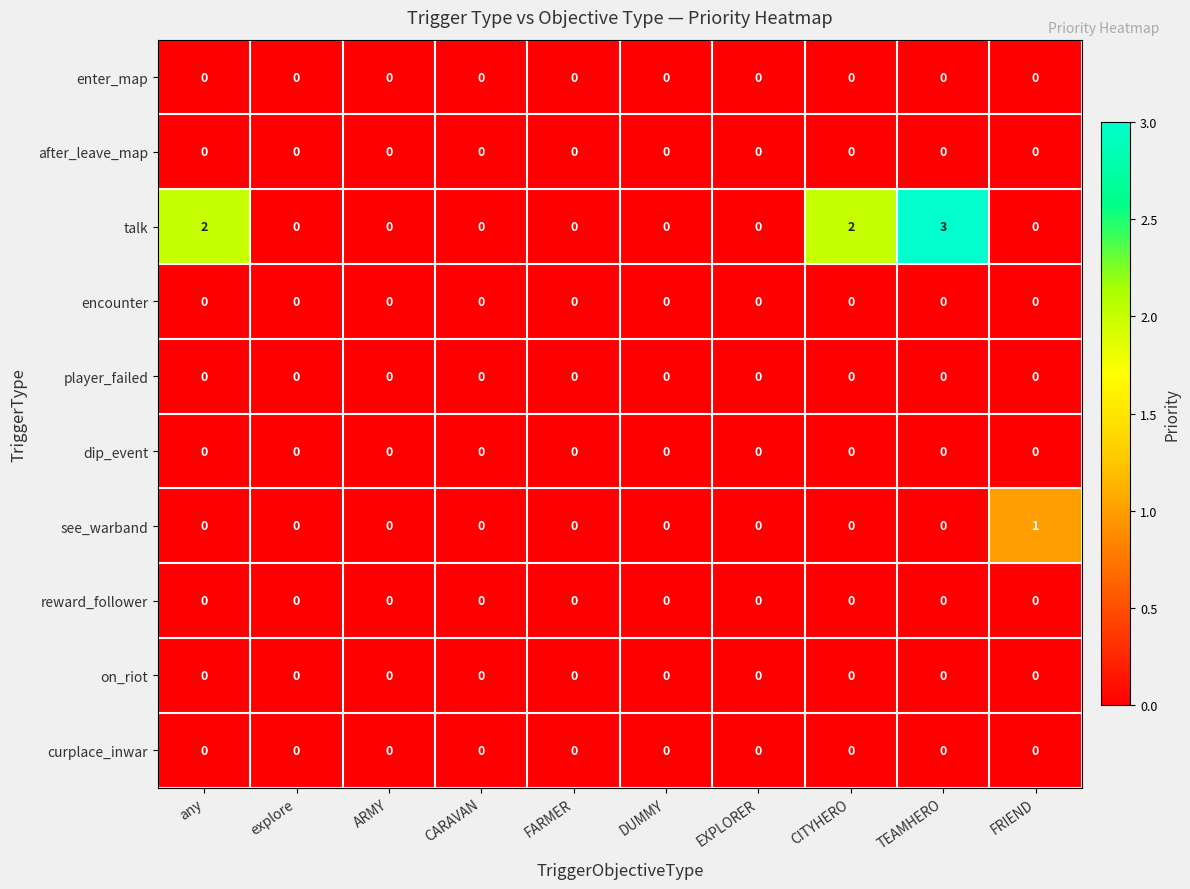

True or false: on_riot has a value of 0 at TEAMHERO.

True